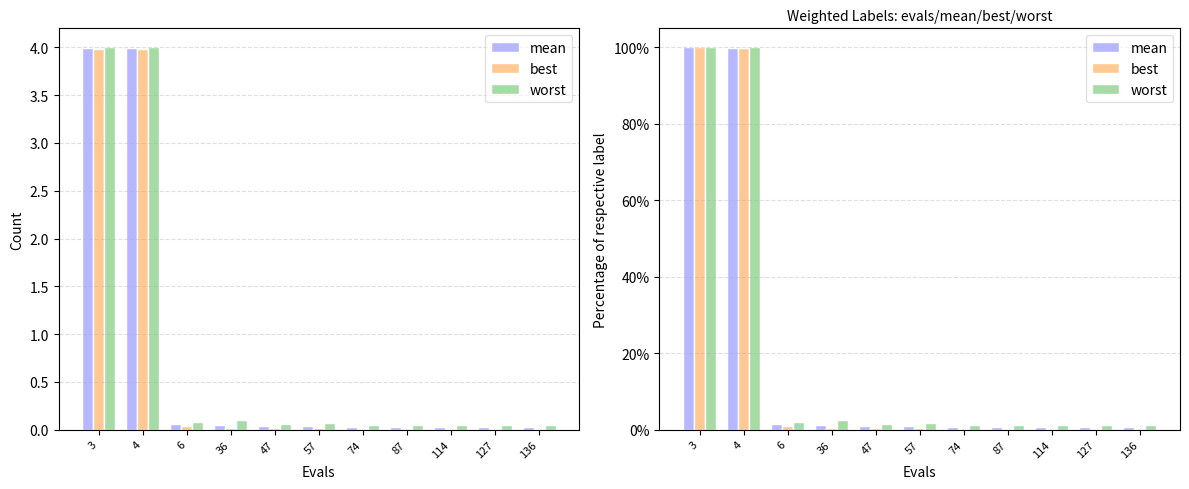

Is it true that mean equals 149.7 at 3?

False